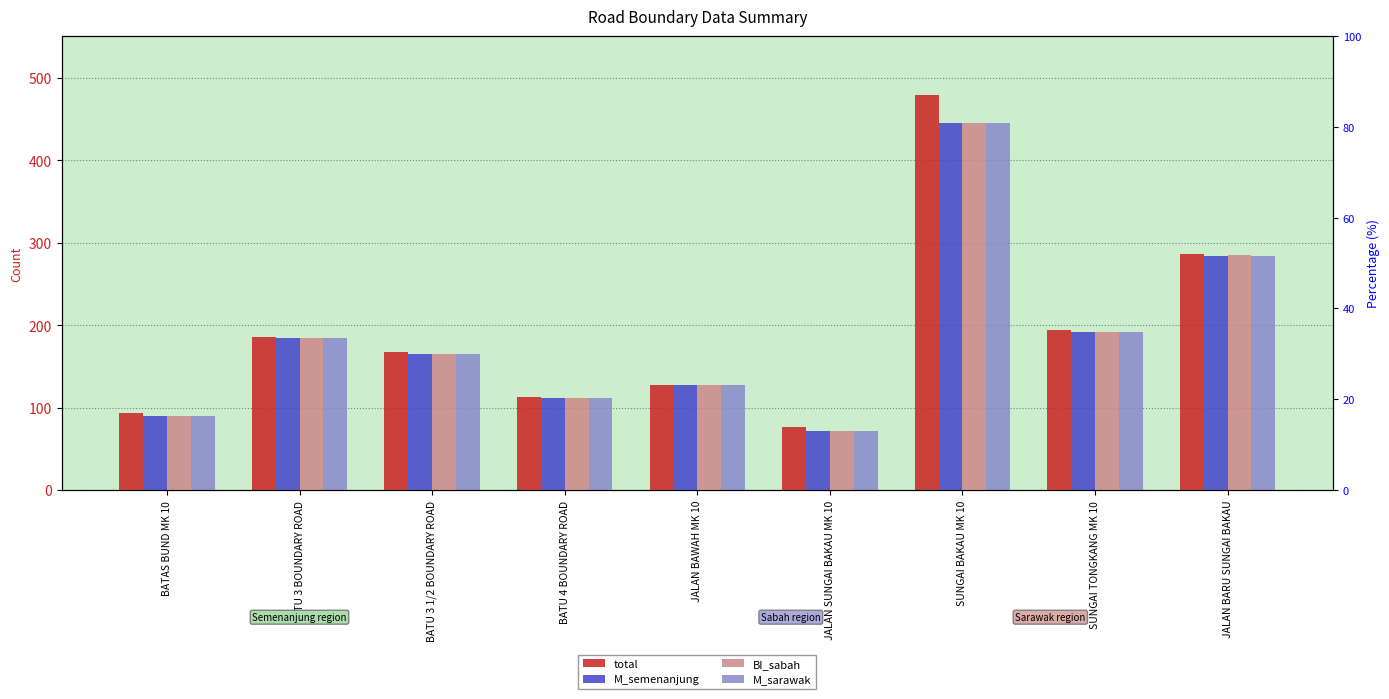

Does the chart contain any negative values?

No